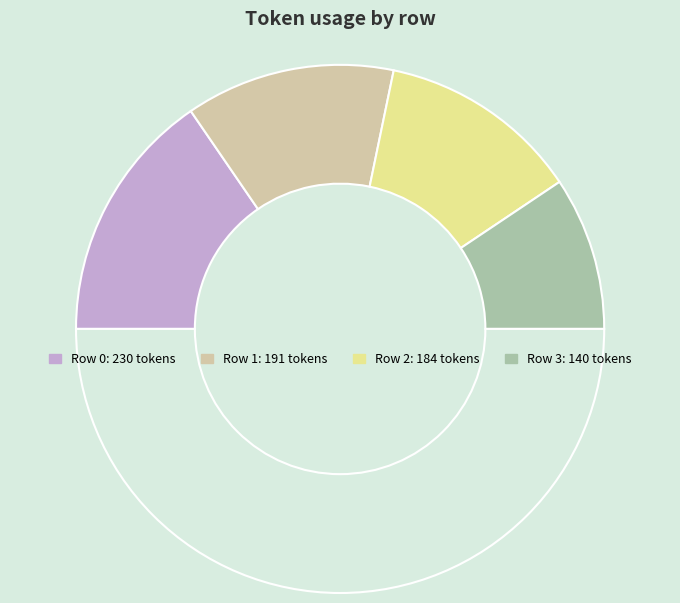

How many slices are in this pie chart?

5